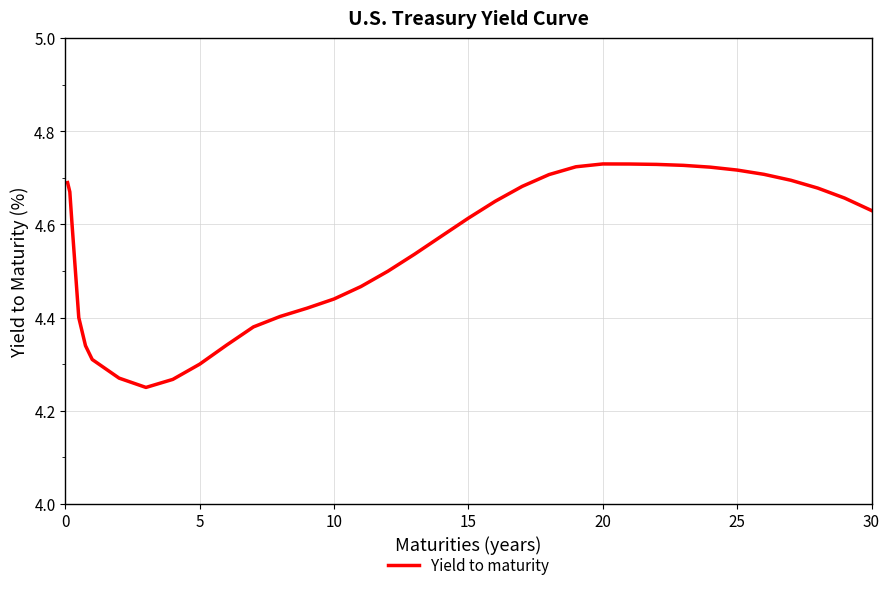

Reading left to right, what are all the values shown in this chart?

4.7	4.7	4.6	4.4	4.3	4.3	4.3	4.2	4.3	4.3	4.3	4.4	4.4	4.4	4.4	4.5	4.5	4.5	4.6	4.6	4.6	4.7	4.7	4.7	4.7	4.7	4.7	4.7	4.7	4.7	4.7	4.7	4.7	4.7	4.6